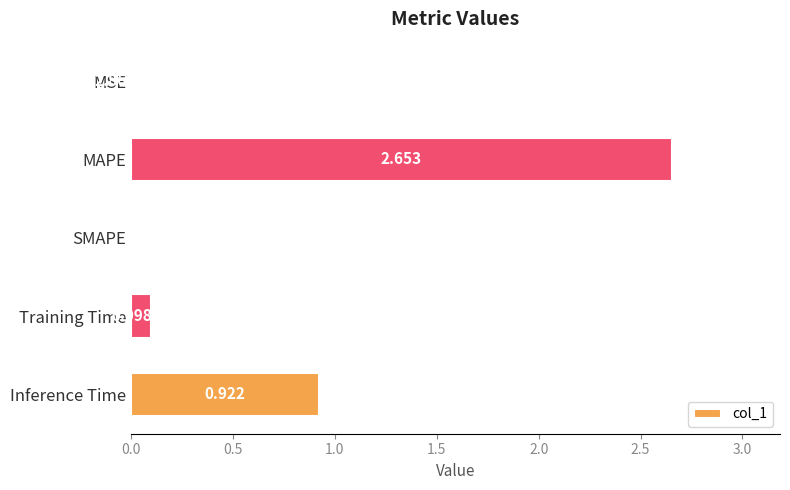

Which has a higher value, MAPE or MSE?

MAPE